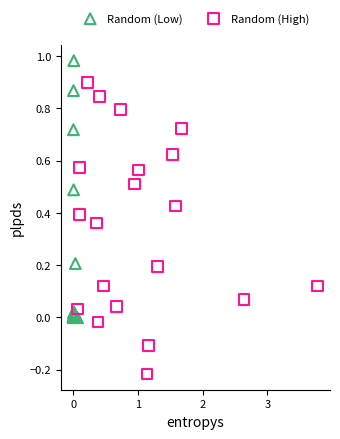

Which series reaches the minimum Y coordinate?

Random (High)